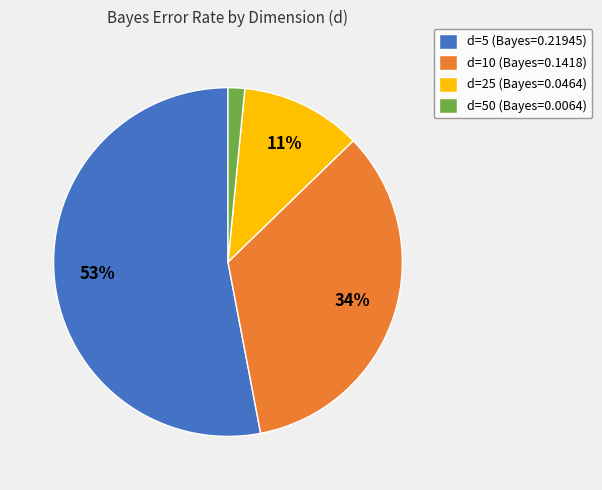

Which slice is the smallest?

d=50 (Bayes=0.0064)